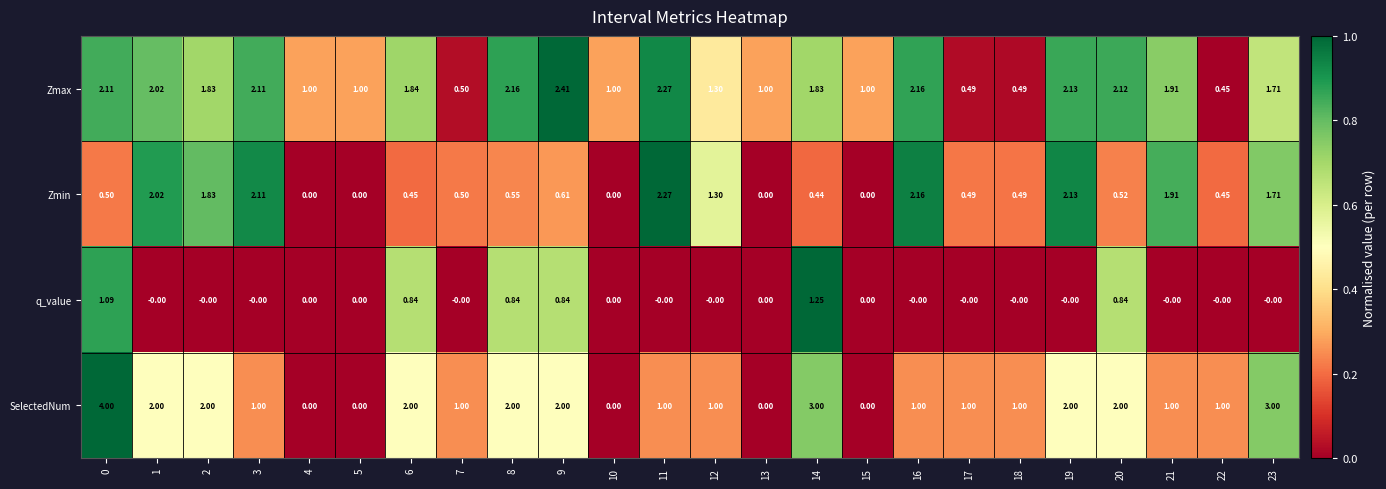

List the series in order of their peak value, highest first.

SelectedNum, Zmax, Zmin, q_value